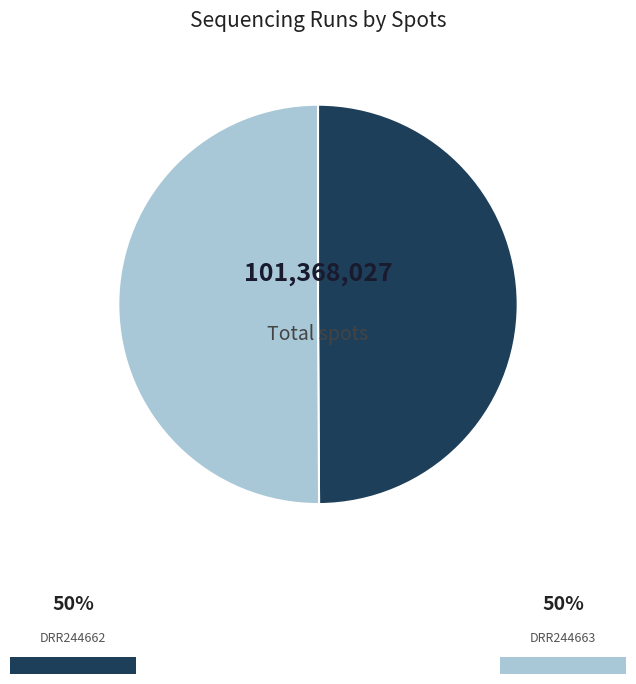

What is the smallest slice in the pie chart?

DRR244662